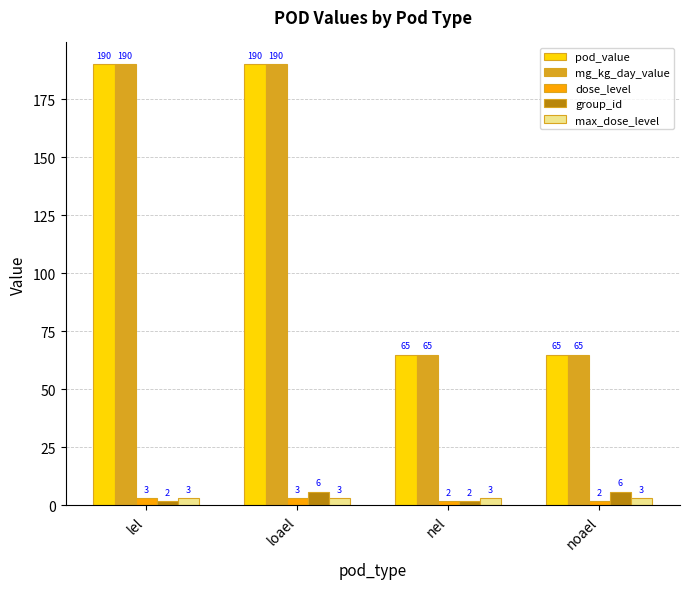

What value does the pod_value series have at nel?

65